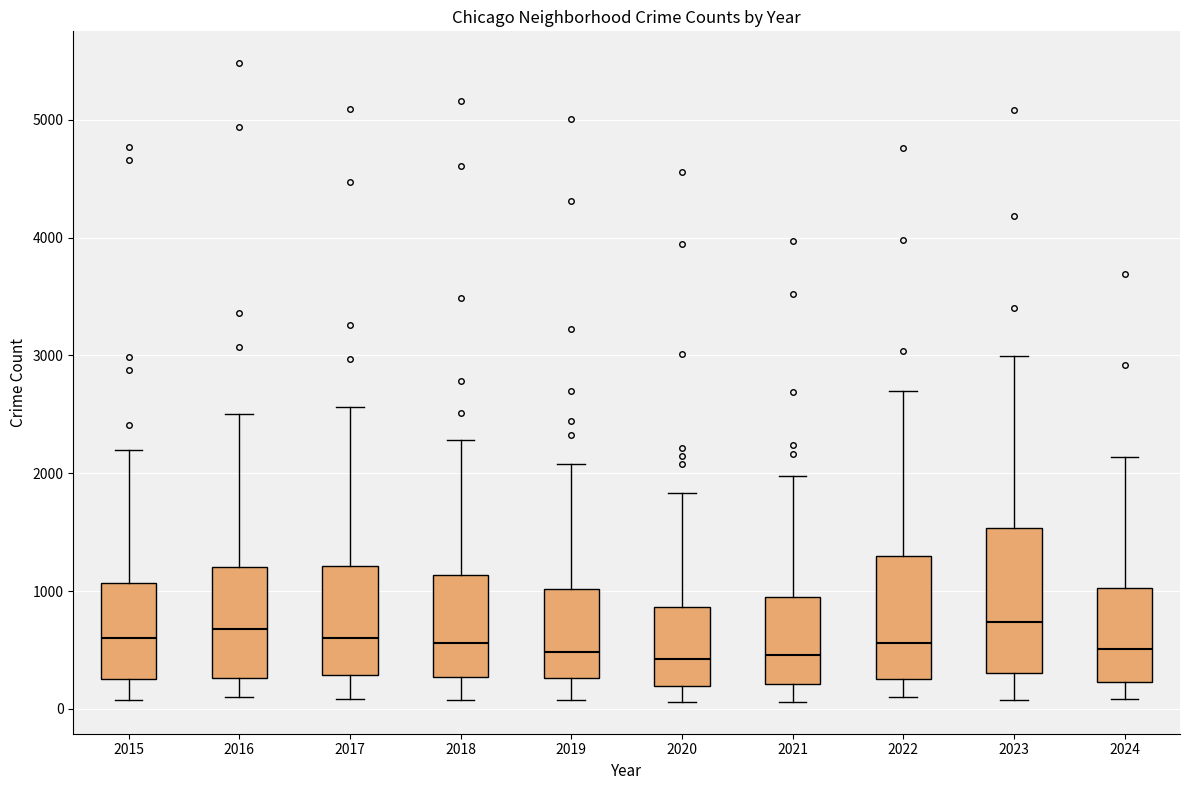

Reading left to right, read every box against the y-axis: the position of its median line, the range the box covers, and the ends of its whiskers. The values are not printed on the chart, so give them approximately, as read against the axis.

2015: median 600, box 300 to 1100, whiskers 100 to 2200
2016: median 700, box 300 to 1200, whiskers 100 to 2500
2017: median 600, box 300 to 1200, whiskers 100 to 2600
2018: median 600, box 300 to 1100, whiskers 100 to 2300
2019: median 500, box 300 to 1000, whiskers 100 to 2100
2020: median 400, box 200 to 900, whiskers 100 to 1800
2021: median 500, box 200 to 900, whiskers 100 to 2000
2022: median 600, box 300 to 1300, whiskers 100 to 2700
2023: median 700, box 300 to 1500, whiskers 100 to 3000
2024: median 500, box 200 to 1000, whiskers 100 to 2100